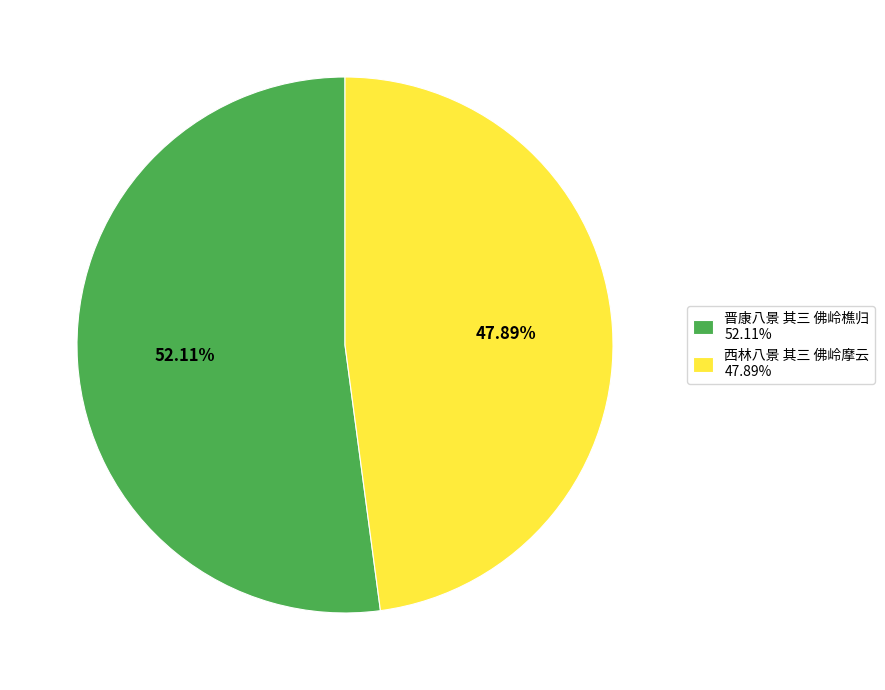

To the nearest percent, what percentage of the pie is 西林八景 其三 佛岭摩云?

48%